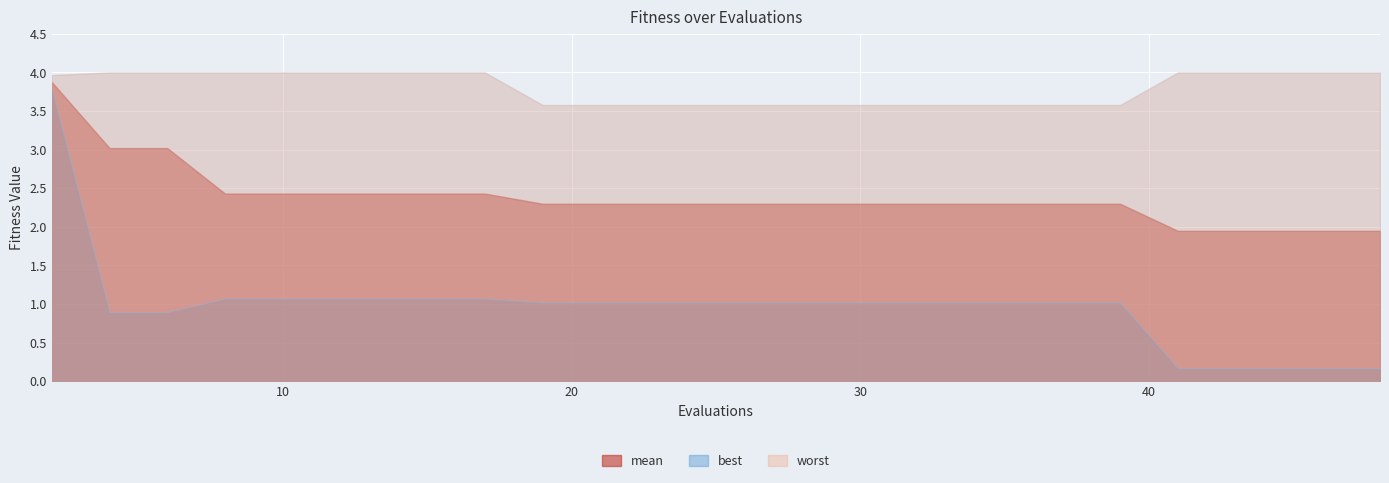

At how many categories does at least one series exceed 1?

25